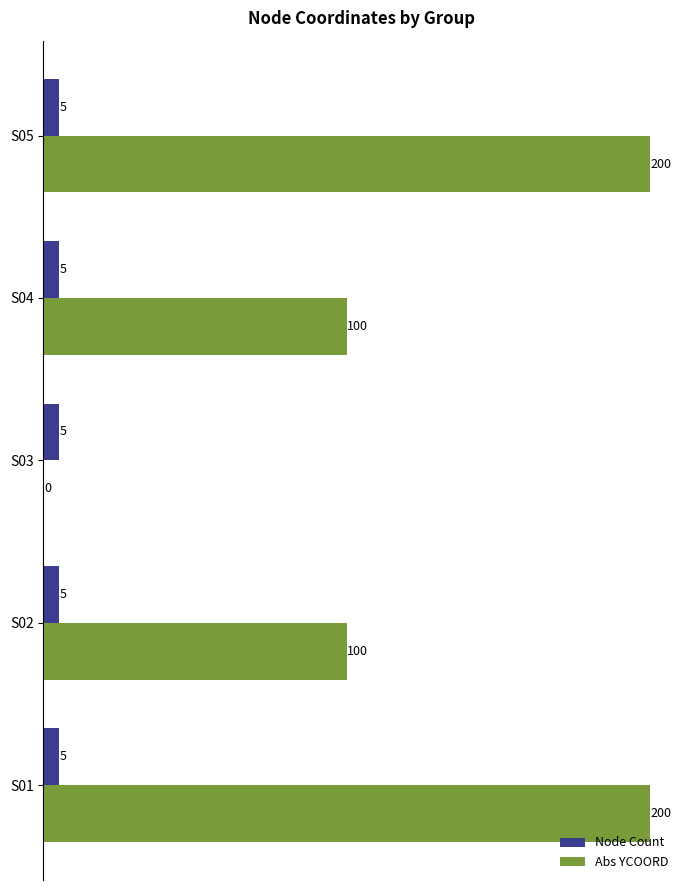

How many data points does each series have?

5